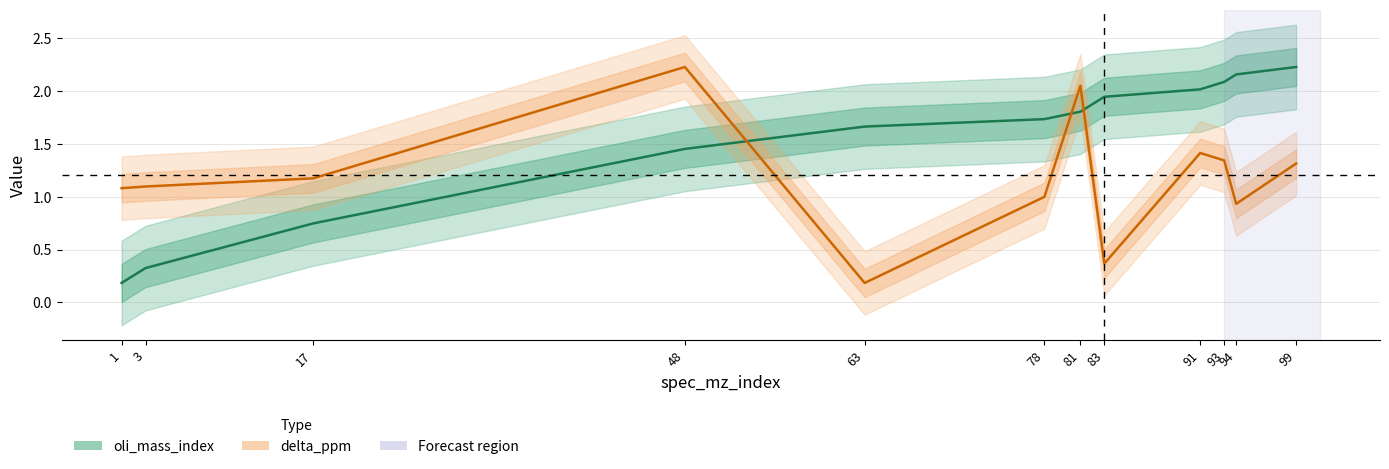

Where does the delta_ppm series first go above 1?

1